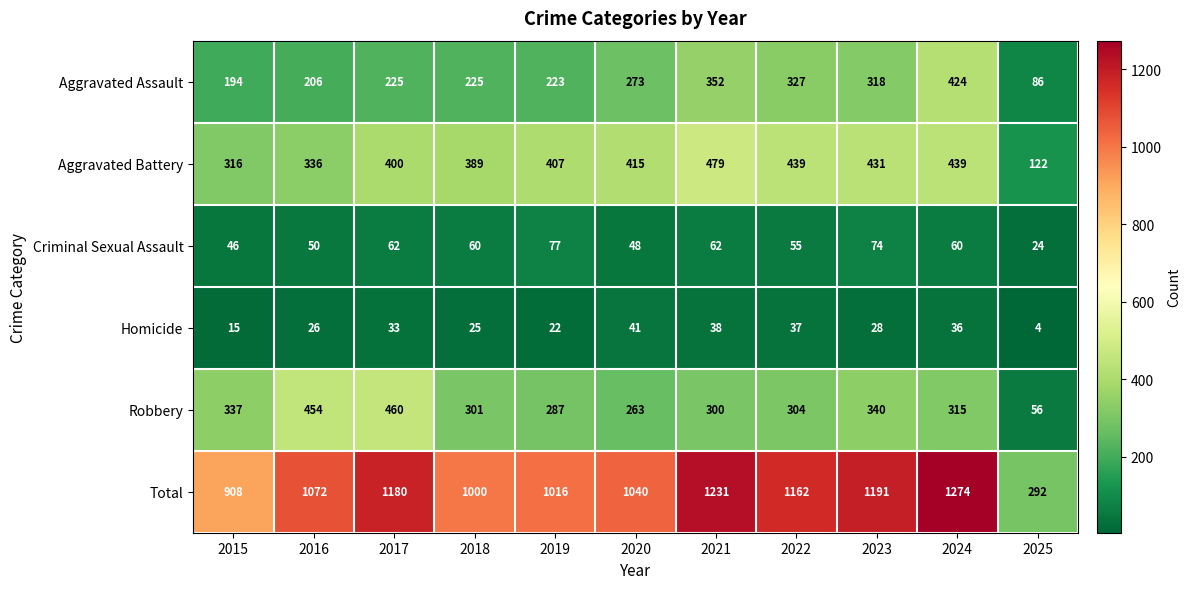

What is the total value across all series at 2020?

2080